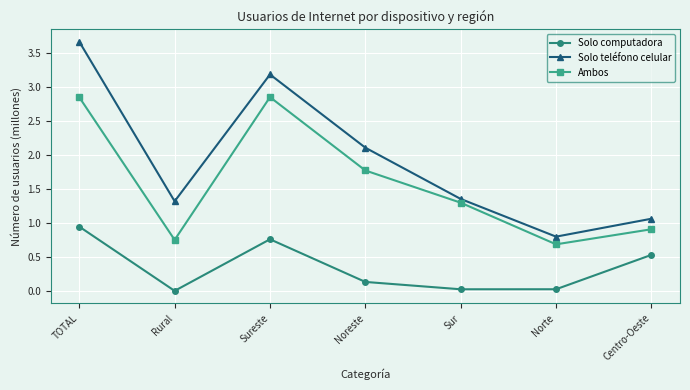

At which category is the sum across all series the highest?

TOTAL